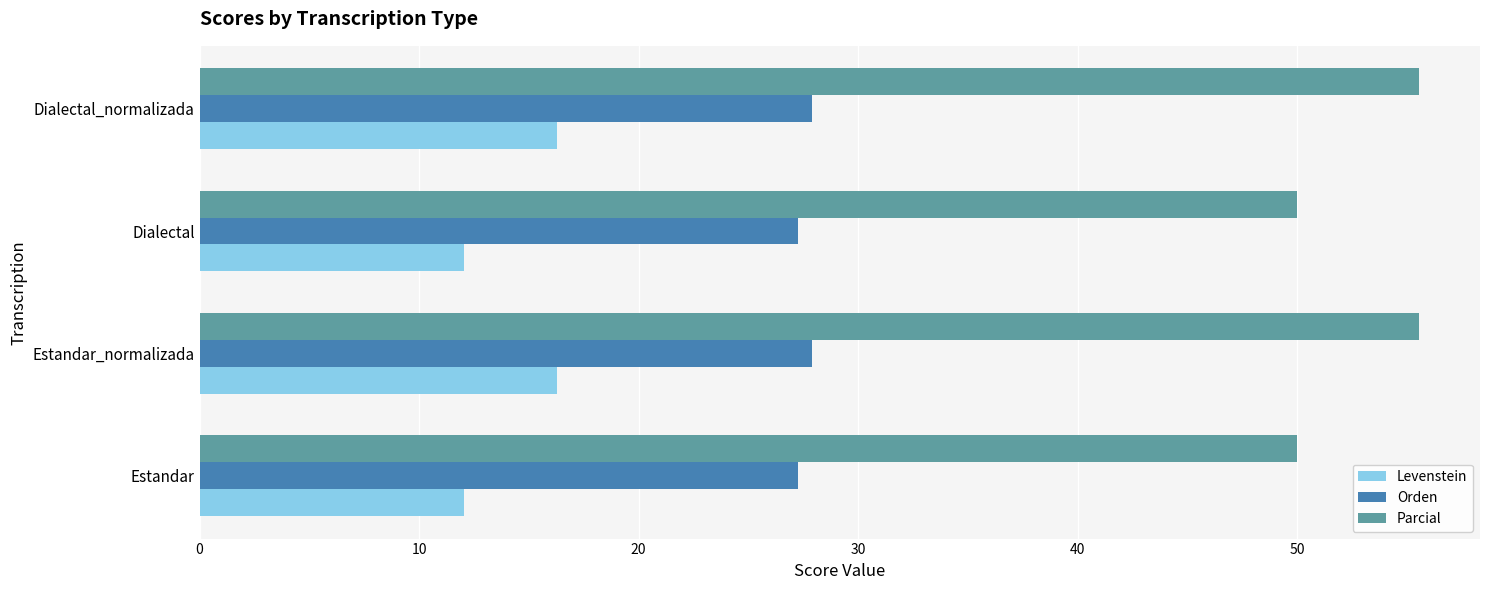

Count the number of data series in this chart.

3